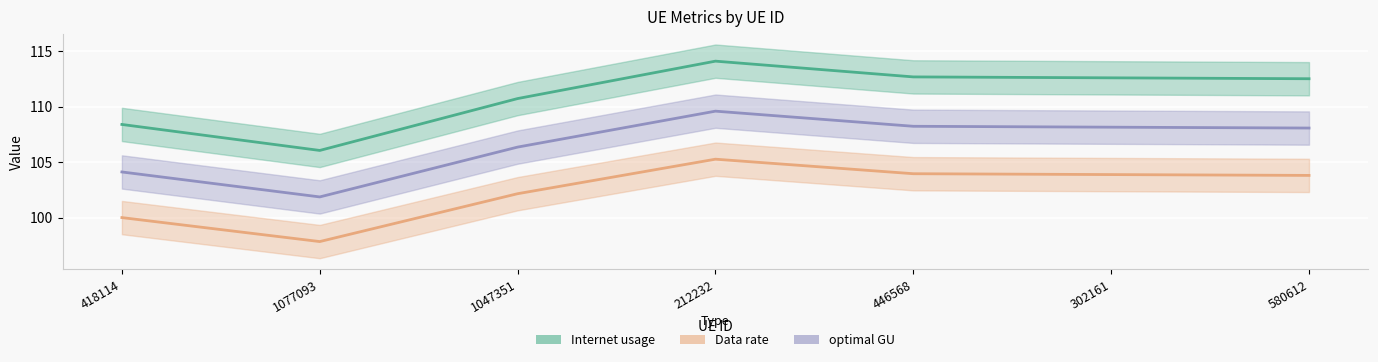

Which category has the lowest value in the Internet usage series?

1077093